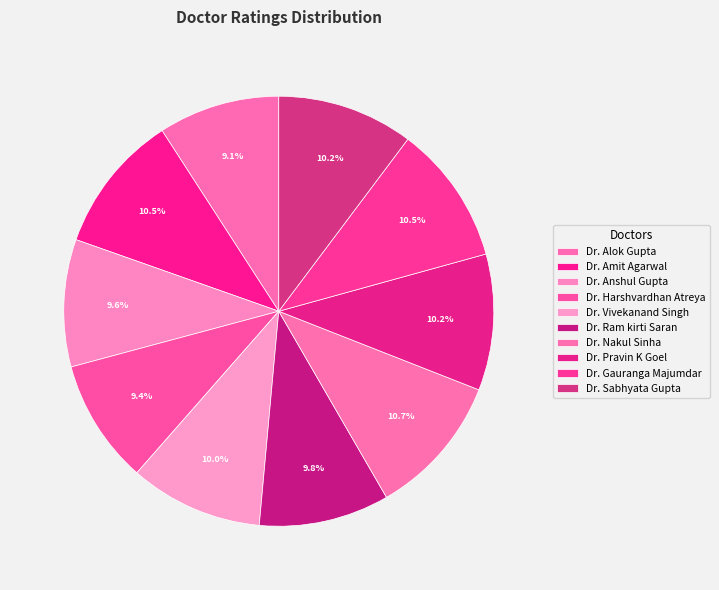

How many segments does this pie chart have?

10